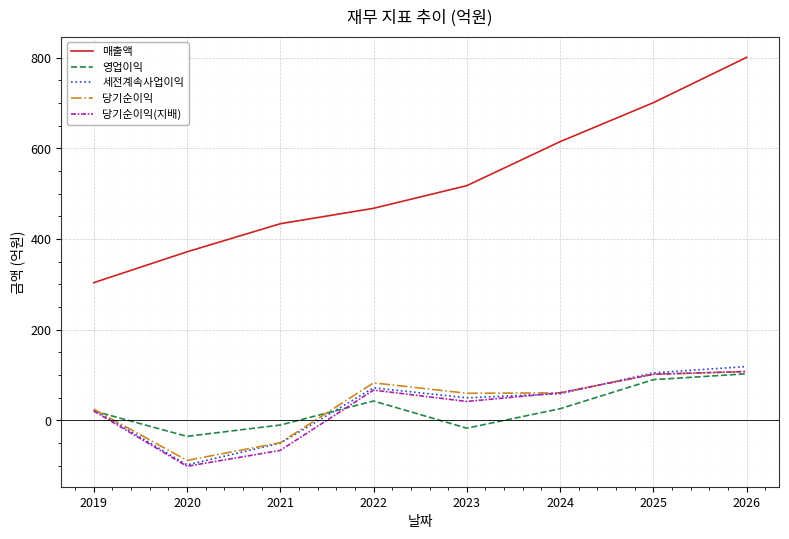

At which category does the chart reach its minimum across all series?

2020